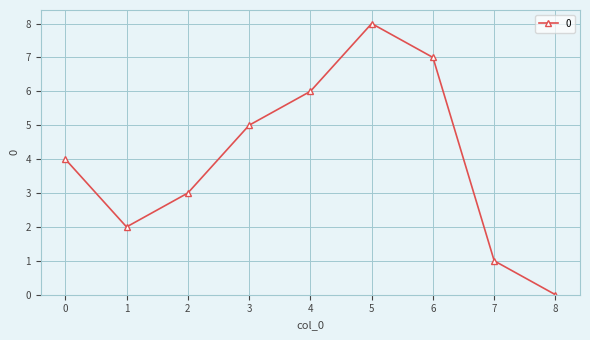

At which category does the data reach its first local peak?

5